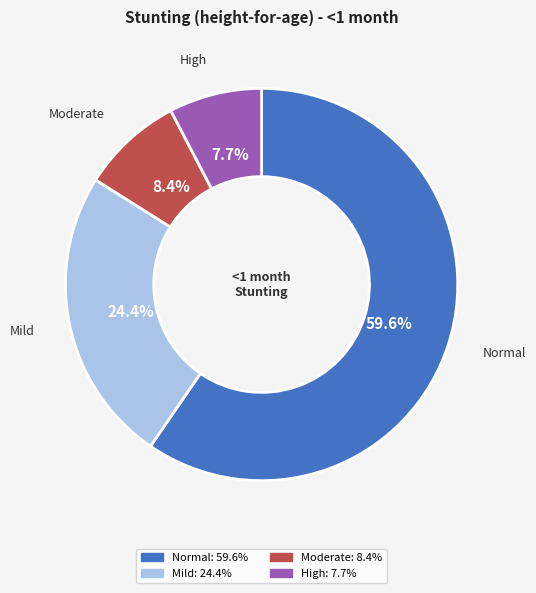

How many slices are in this pie chart?

4